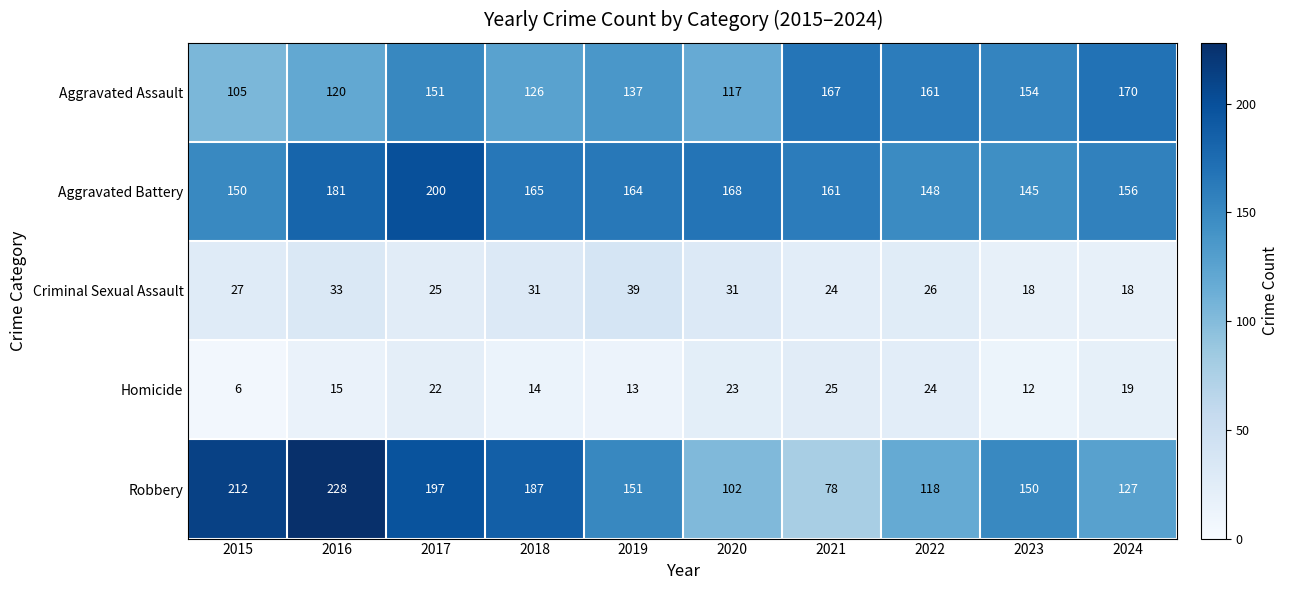

What is the sum of the Robbery values at 2019 and 2017?

348